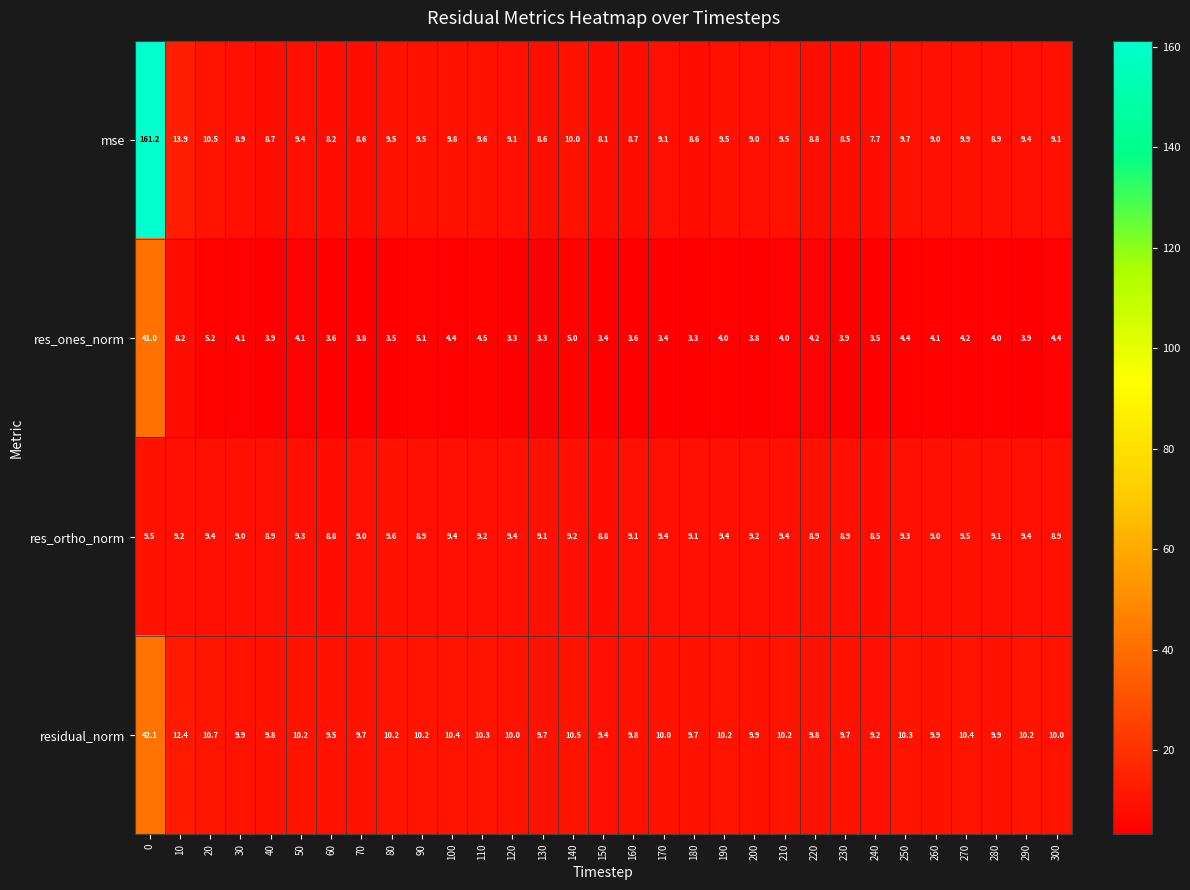

Rank the series by their average value, from highest to lowest.

mse, residual_norm, res_ortho_norm, res_ones_norm